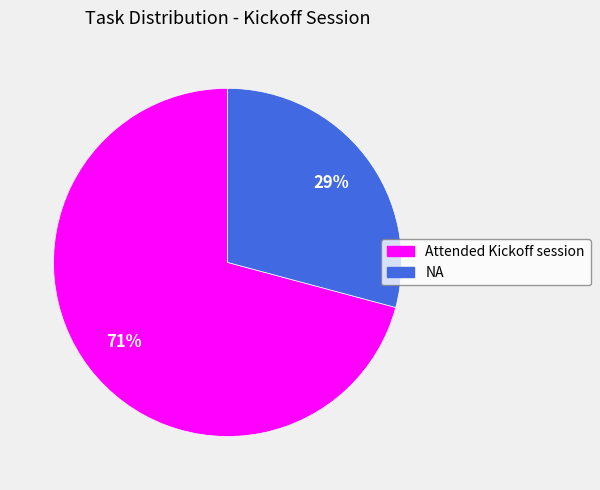

Which has a higher value, Attended Kickoff session or NA?

Attended Kickoff session